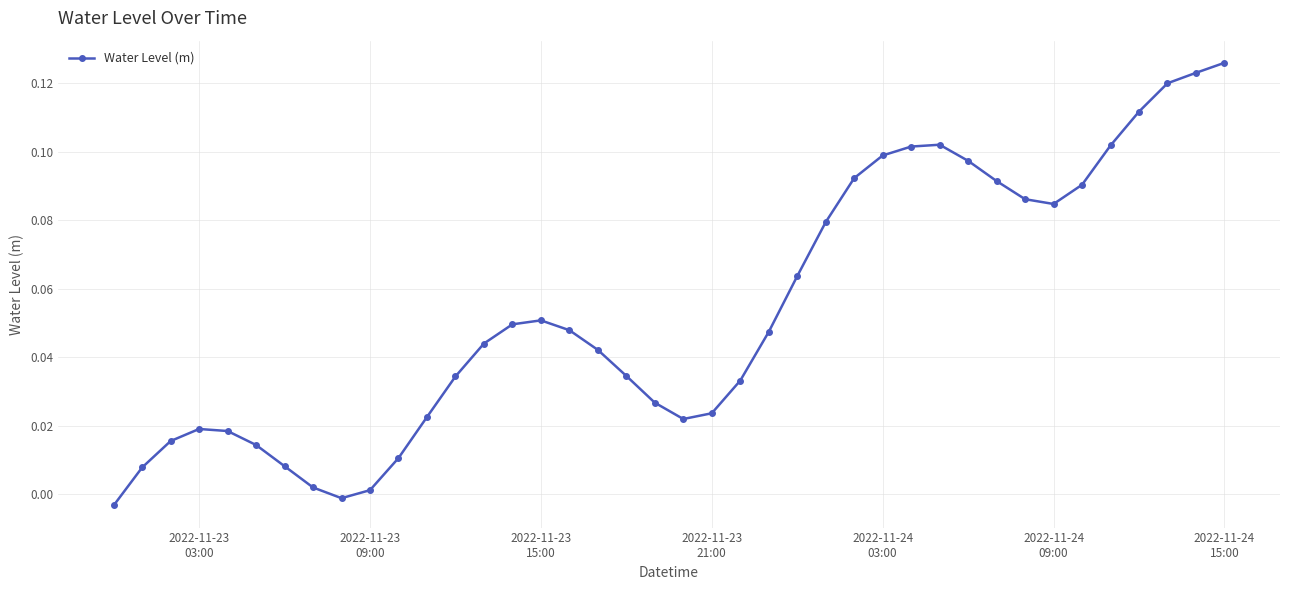

True or false: the data has more than 0 interior local peaks.

True